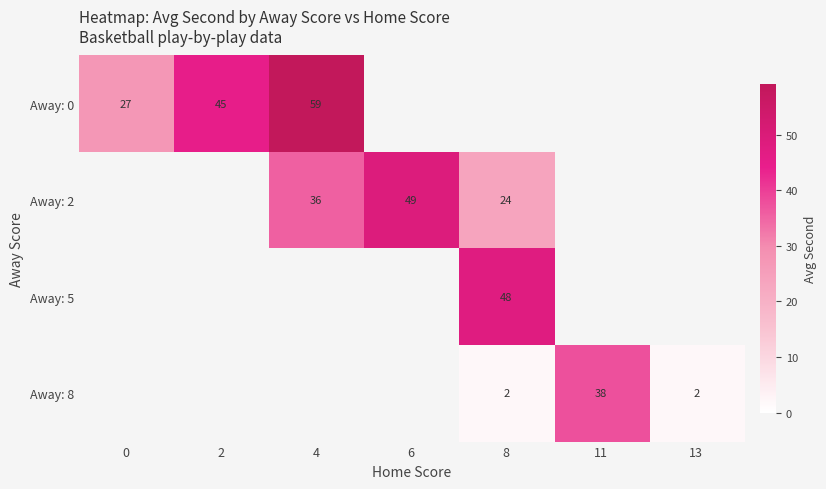

What is the sum of the Away: 8 values at 11 and 8?

40